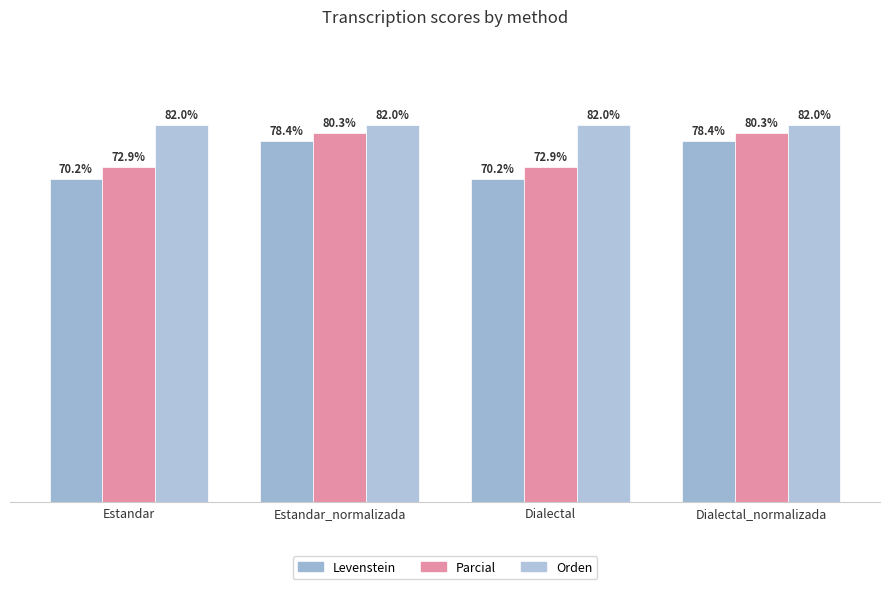

The Levenstein series shows 70.2 at Dialectal. True or false?

True